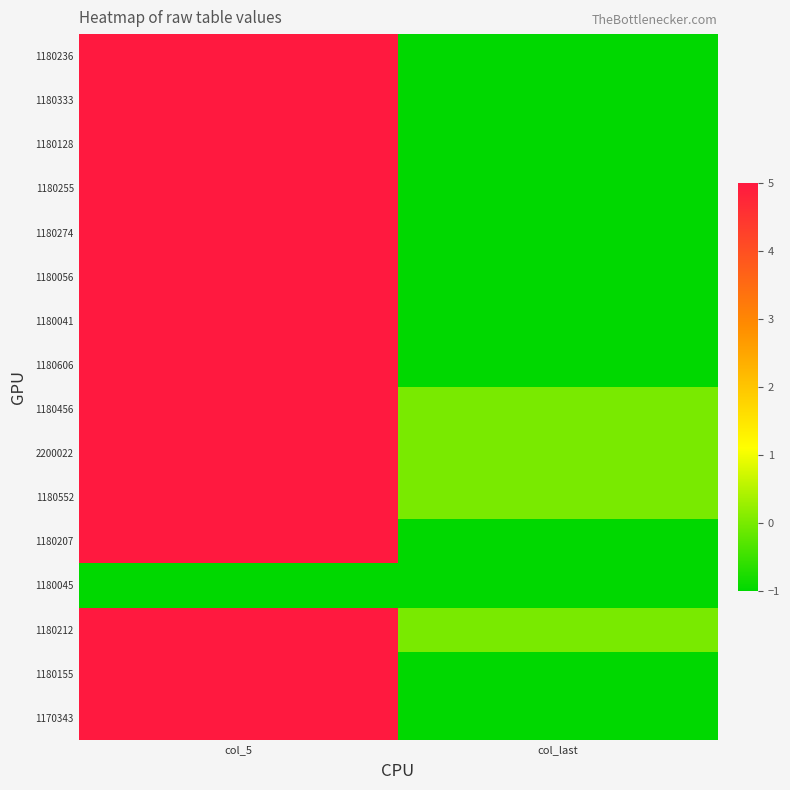

Between col_5 and col_last, which series saw the biggest shift?

1180236